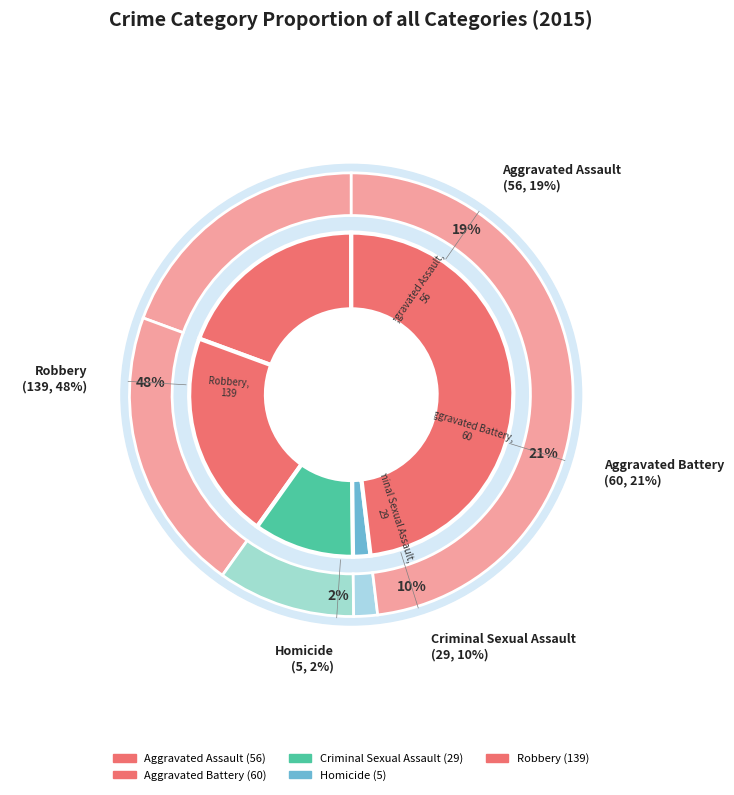

Which slice is the largest?

Robbery